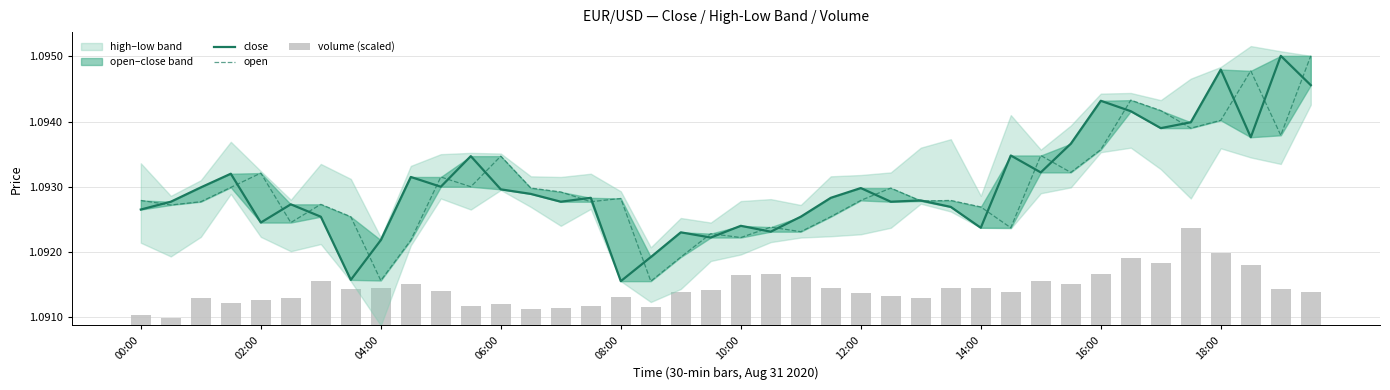

What is the maximum value shown in the chart?

1.1